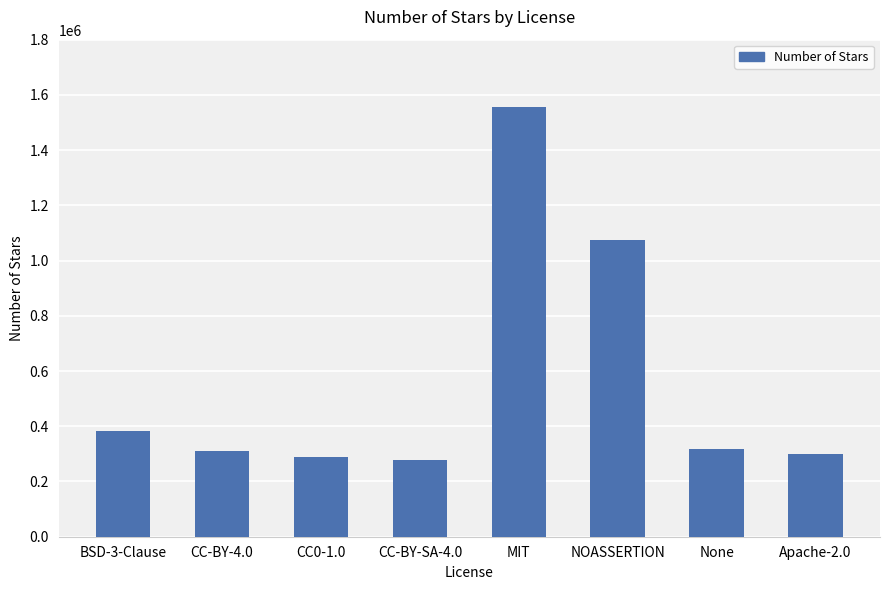

Where is the data nearest to the value 917045?

NOASSERTION